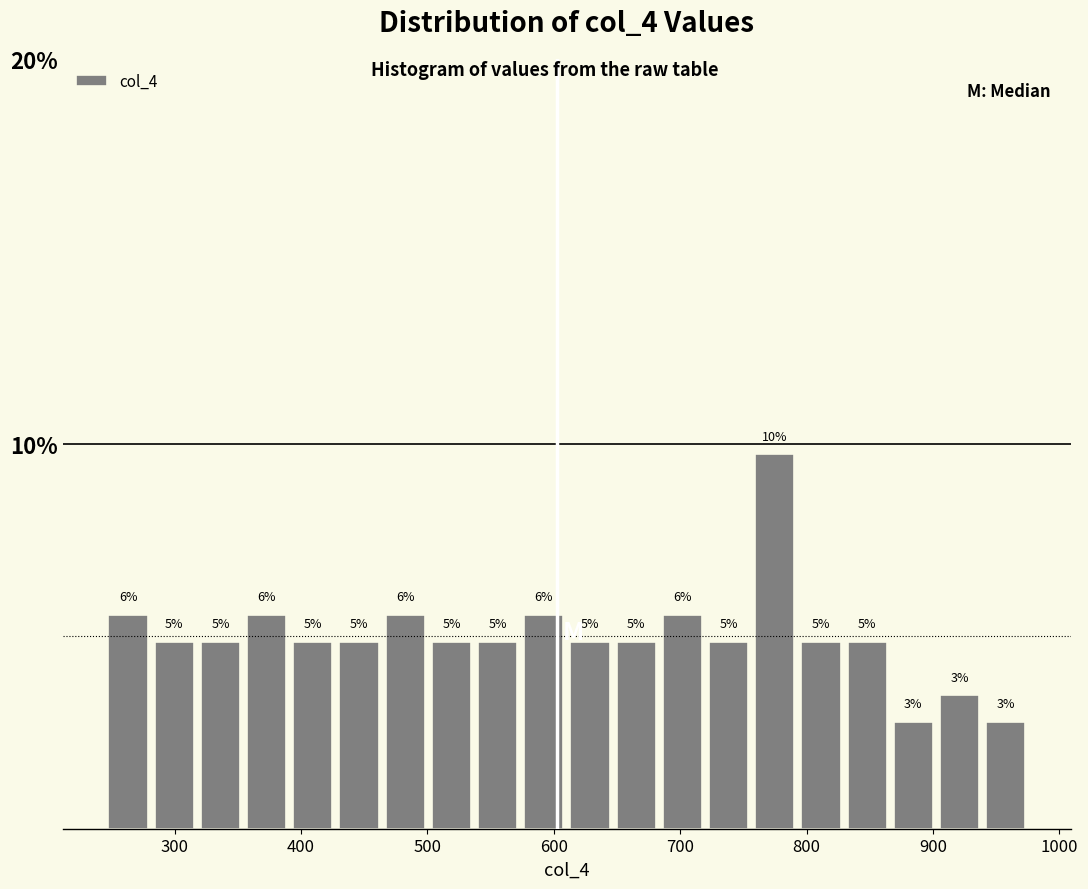

Read against the x-axis, roughly where is the centre of the tallest bar?

770